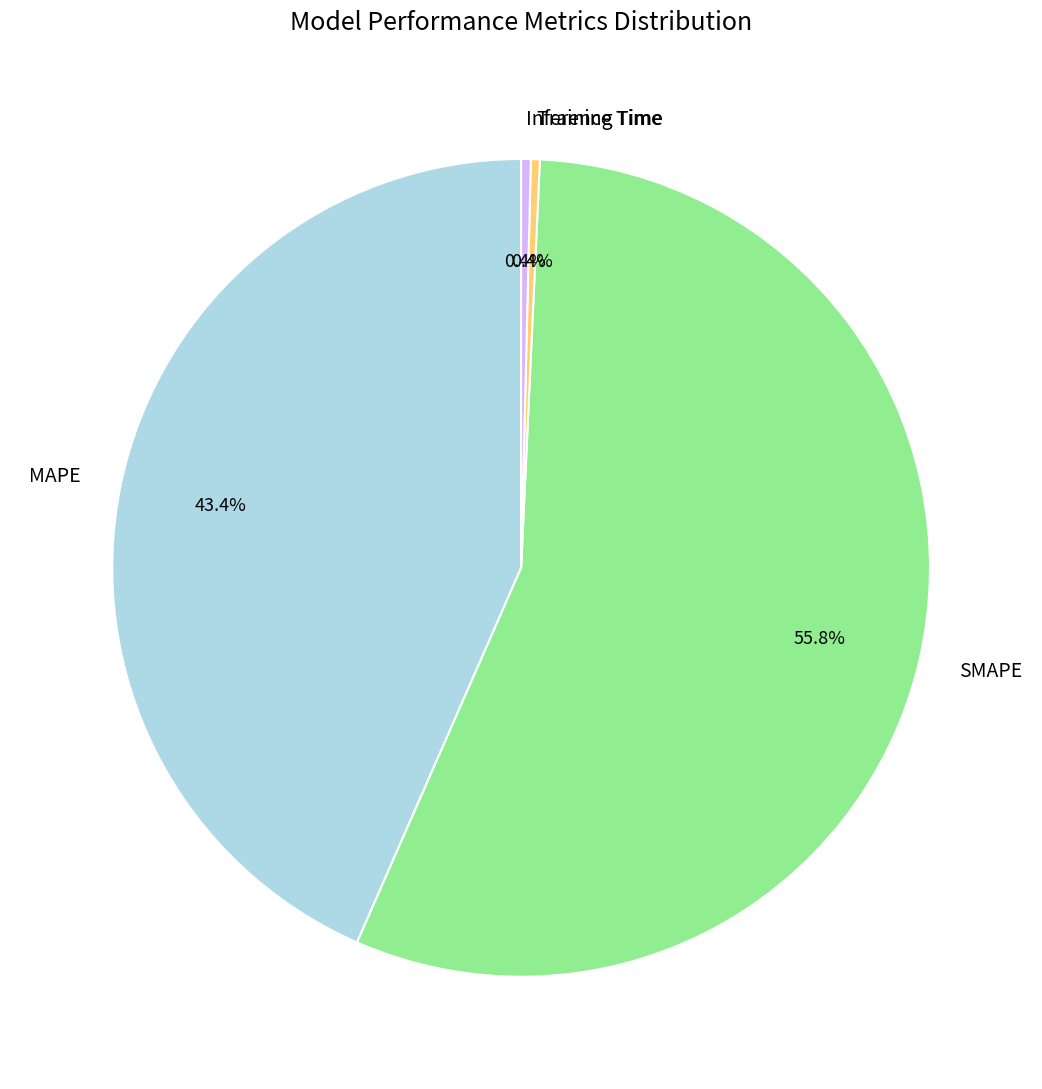

To the nearest percent, what is the combined percentage of Training Time and MAPE?

44%